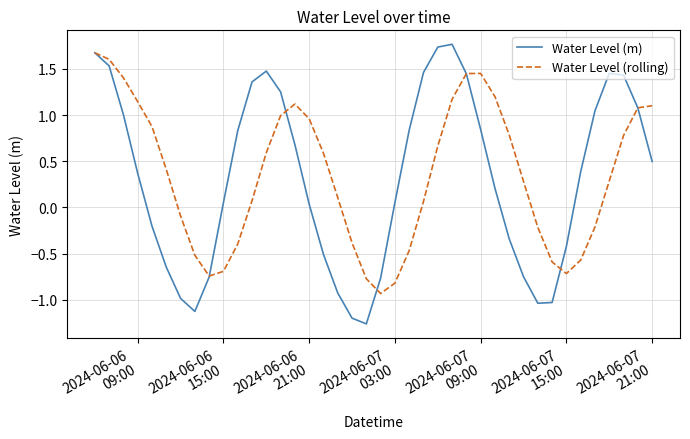

Which series has the widest spread of values?

Water Level (m)